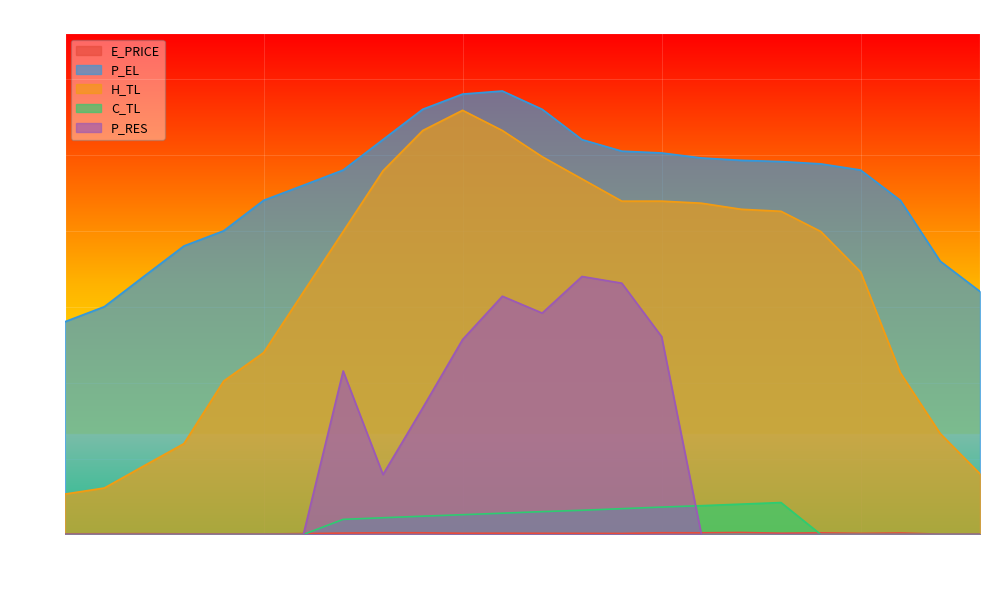

At which label does C_TL first exceed 9?

7